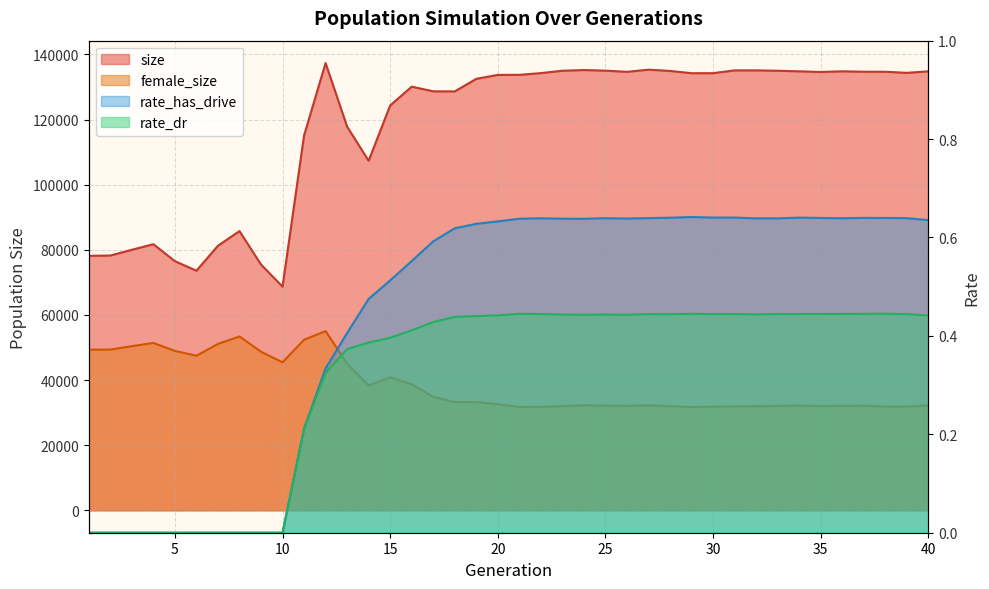

How many values in the female_size series exceed 32584?

19